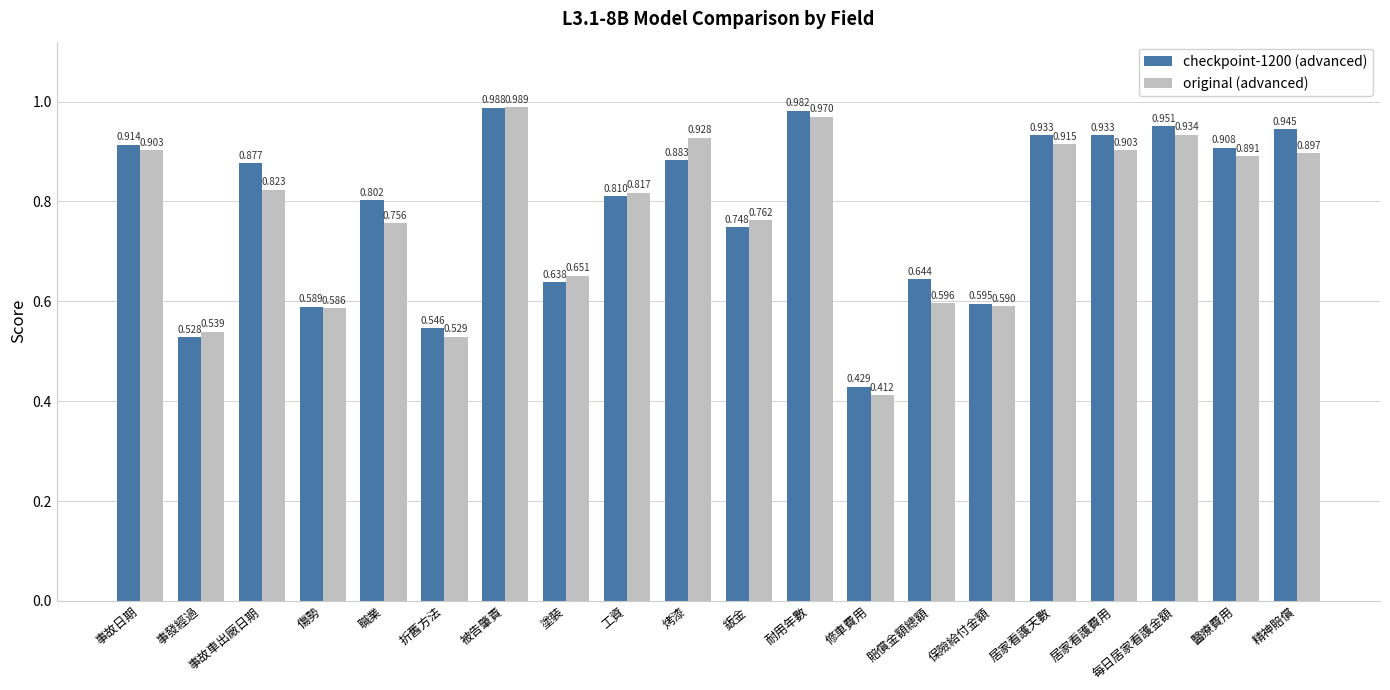

At which label does original (advanced) reach its minimum?

修車費用